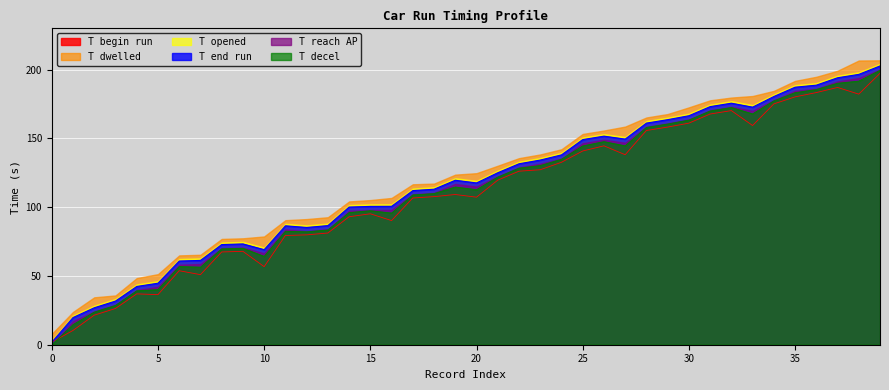

True or false: T opened and T reach AP intersect in this chart.

False